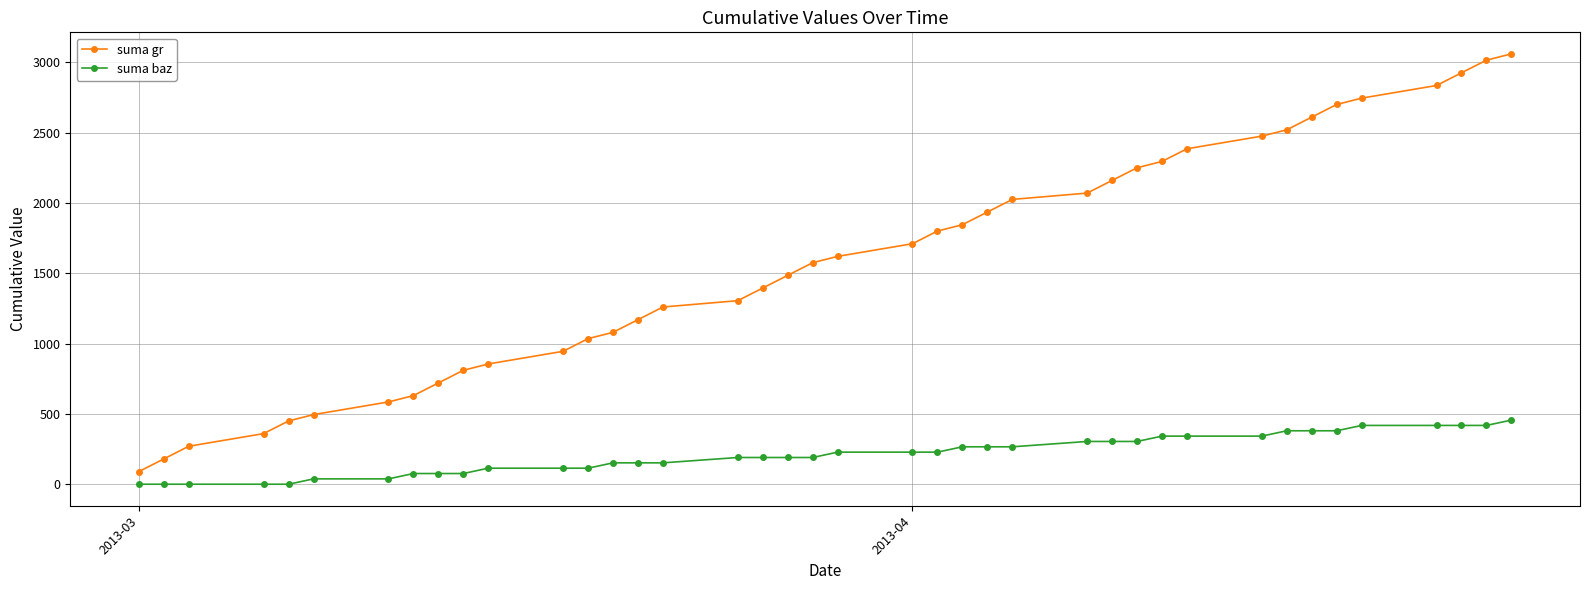

True or false: suma baz and suma gr intersect in this chart.

False